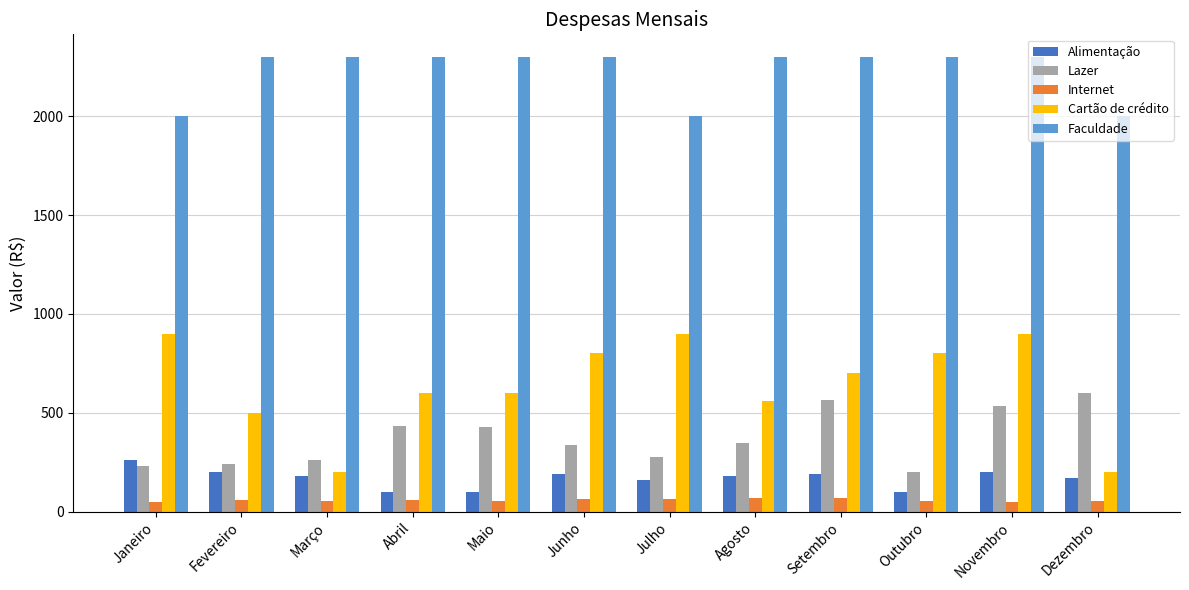

What is the spread (max minus min) of values at Setembro?

2232